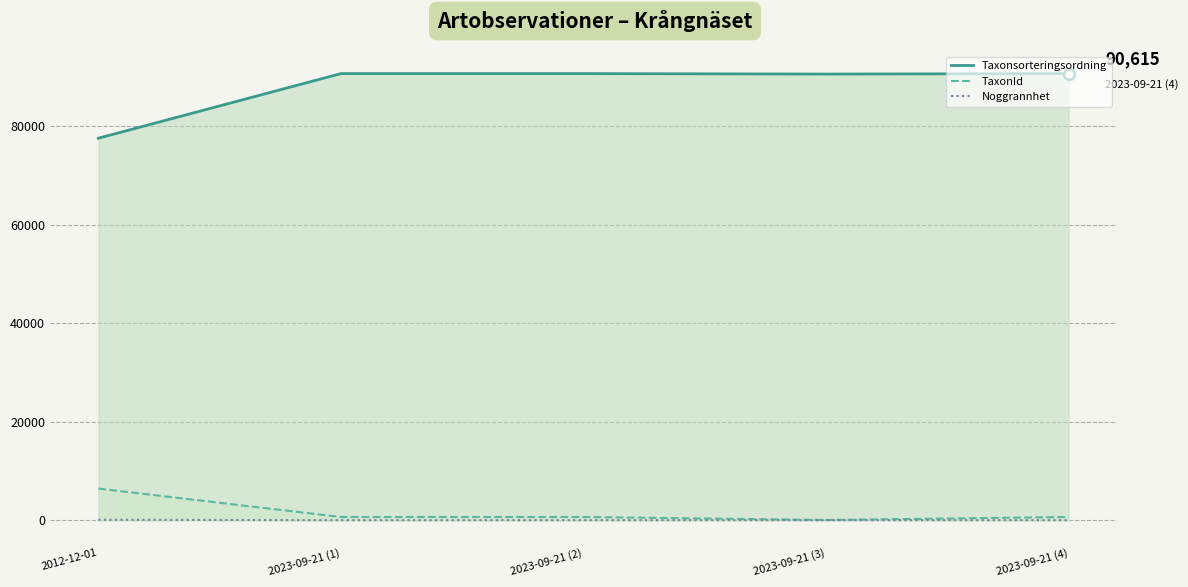

Is the value of Taxonsorteringsordning at 2023-09-21 (3) greater than the value of Noggrannhet at 2012-12-01?

Yes